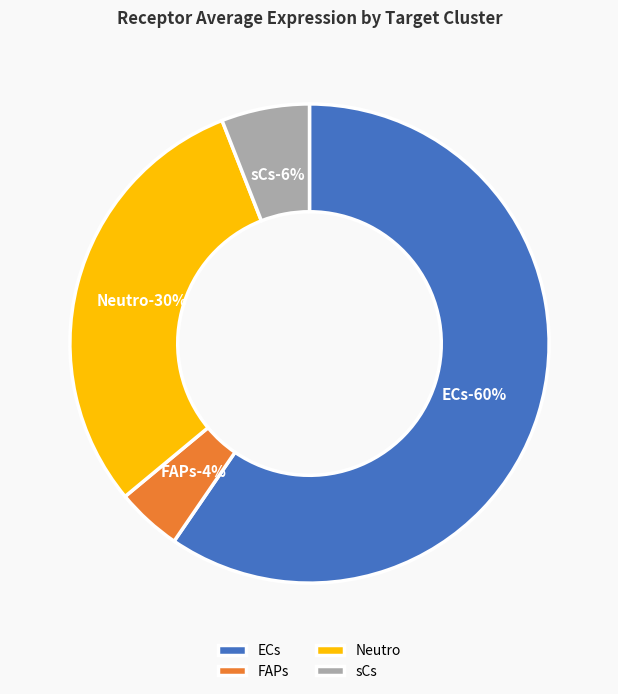

Is there any slice that represents more than half of the pie?

Yes